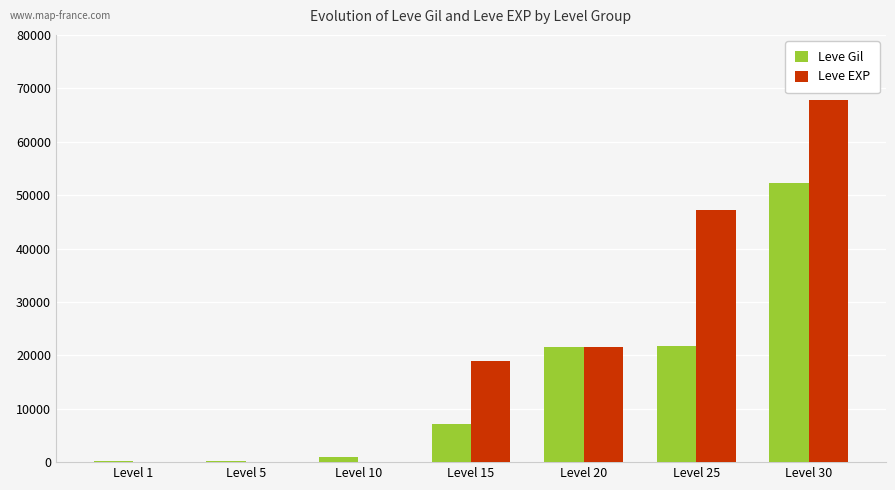

What is the difference between the Leve EXP values at Level 15 and Level 30?

48820